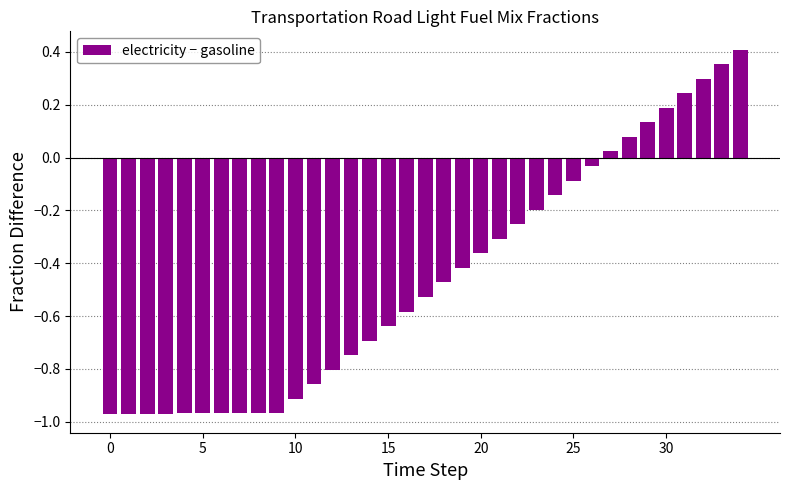

How many negative values are there?

27